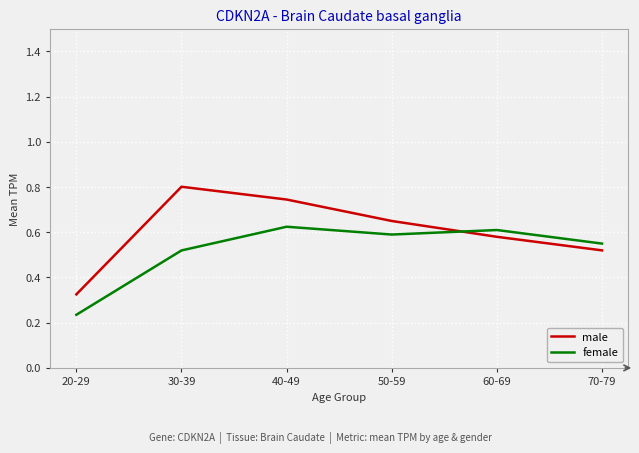

True or false: female has more than 0 interior local peaks.

True